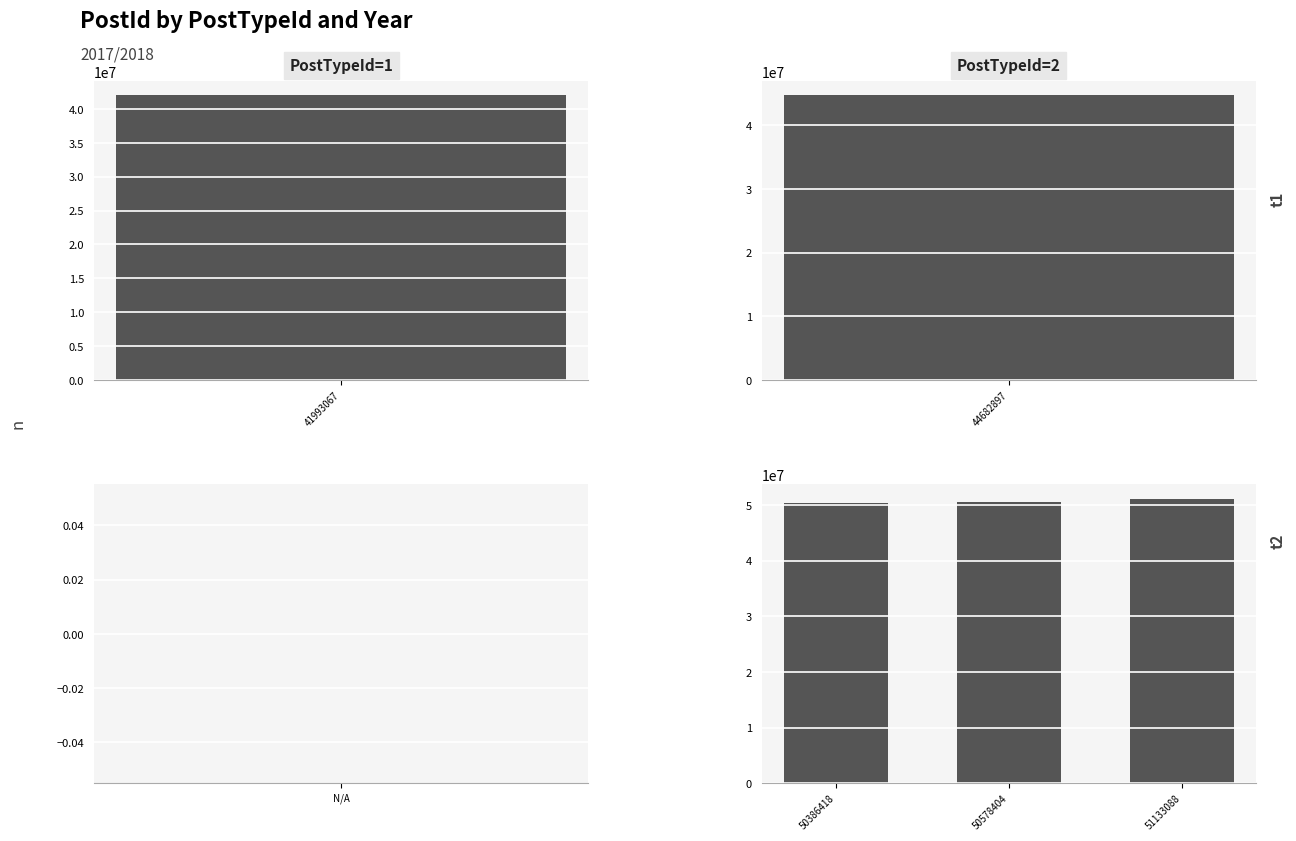

Does the chart contain any negative values?

No